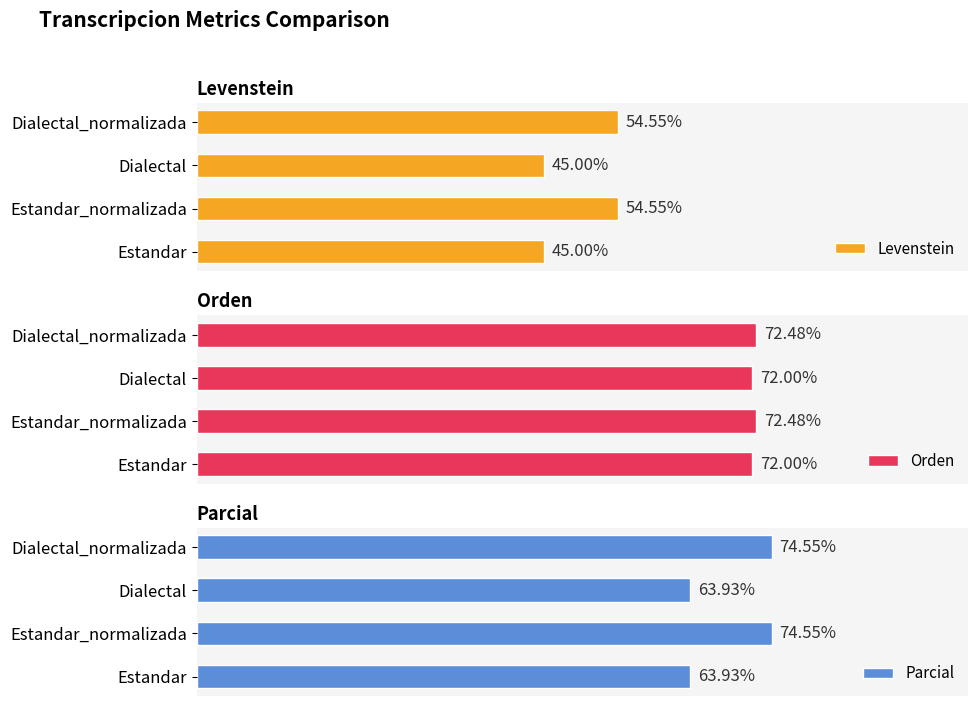

What is the sum of the Levenstein values at Dialectal and Estandar?

90.0